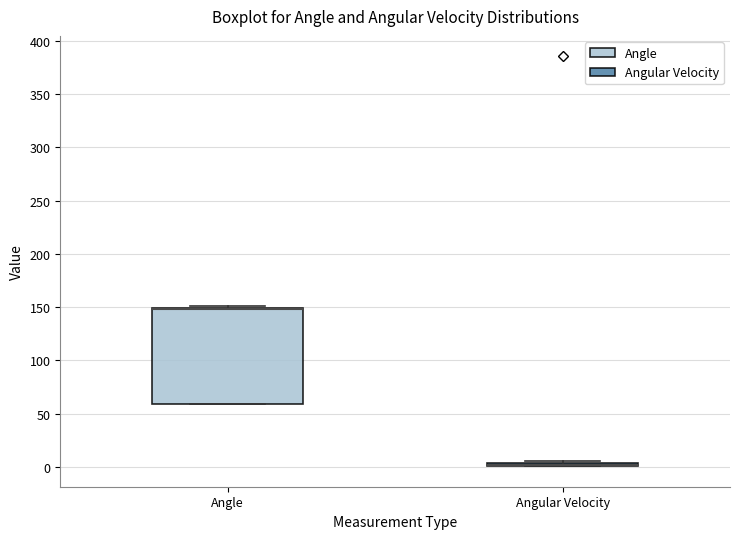

Where is the upper edge of the box for Angle on the y-axis? The values are not printed on the chart, so give them approximately, as read against the axis.

150